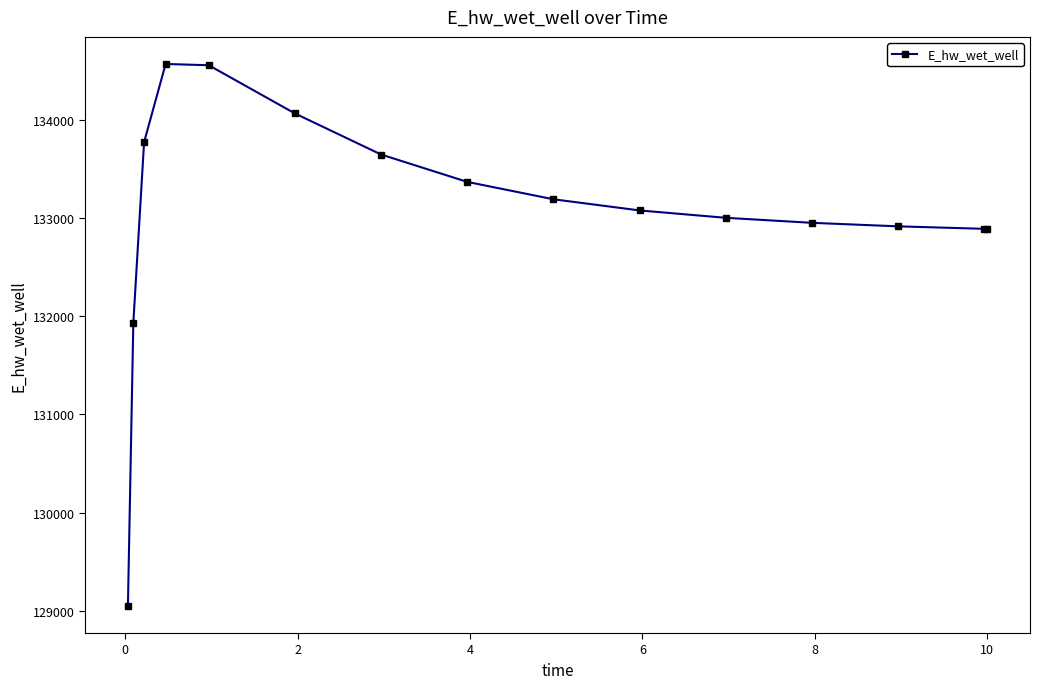

What is the average value?

133058.2